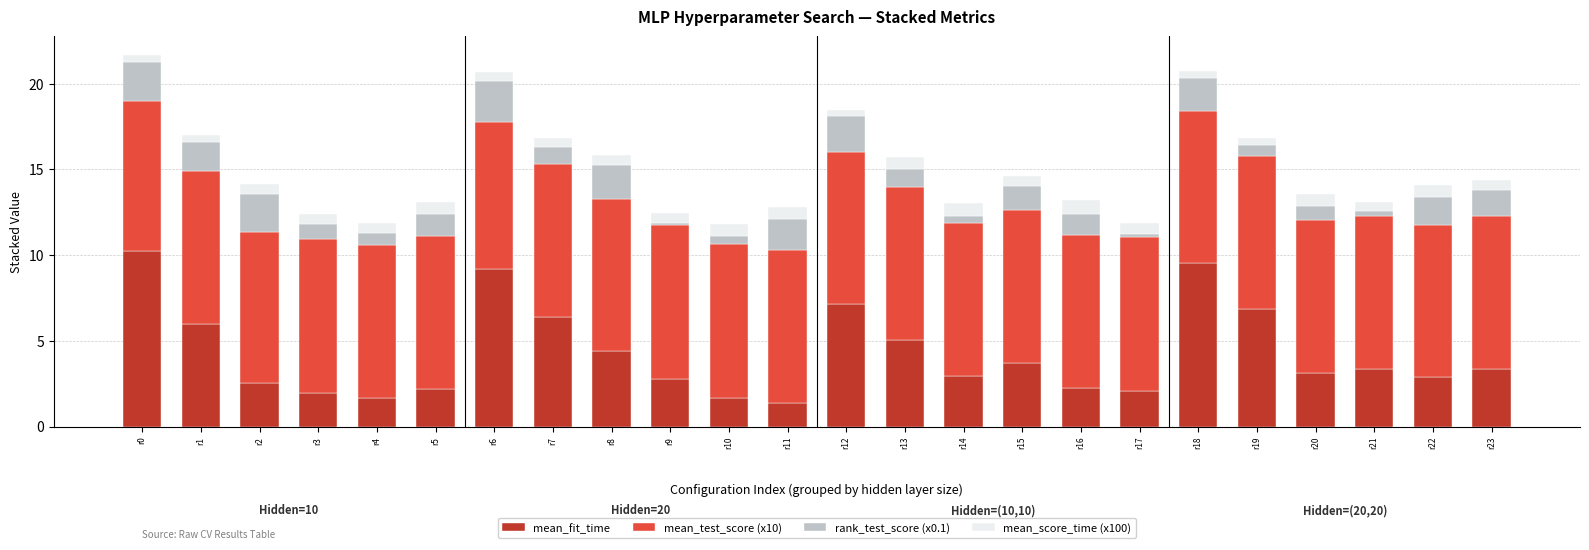

What is the minimum value for mean_fit_time?

1.4